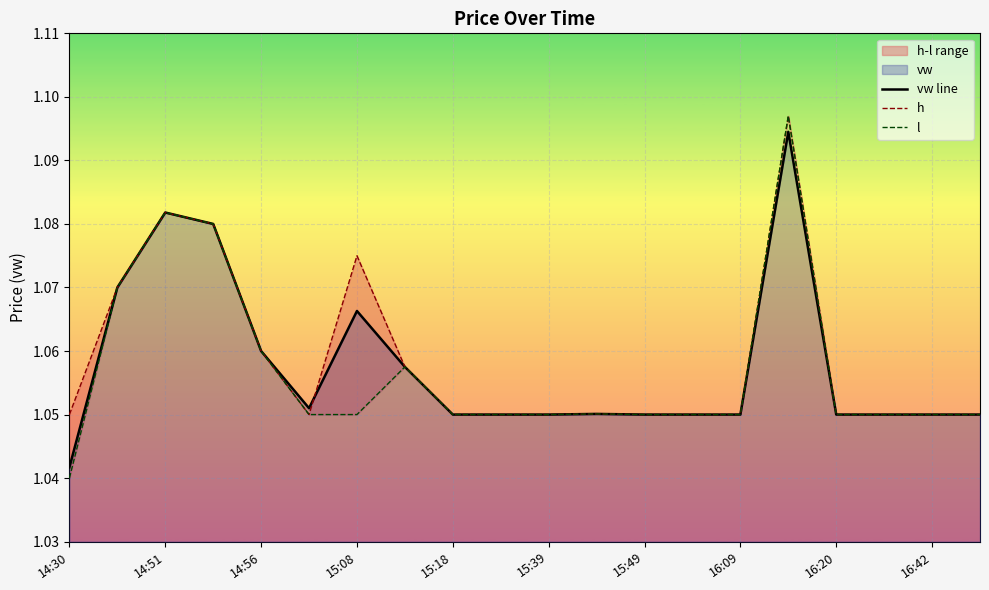

Is it true that vw line equals 1.6 at 16:09?

False